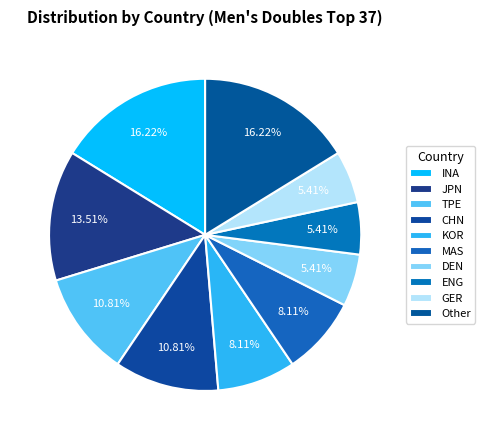

To the nearest percent, what portion does JPN represent?

14%